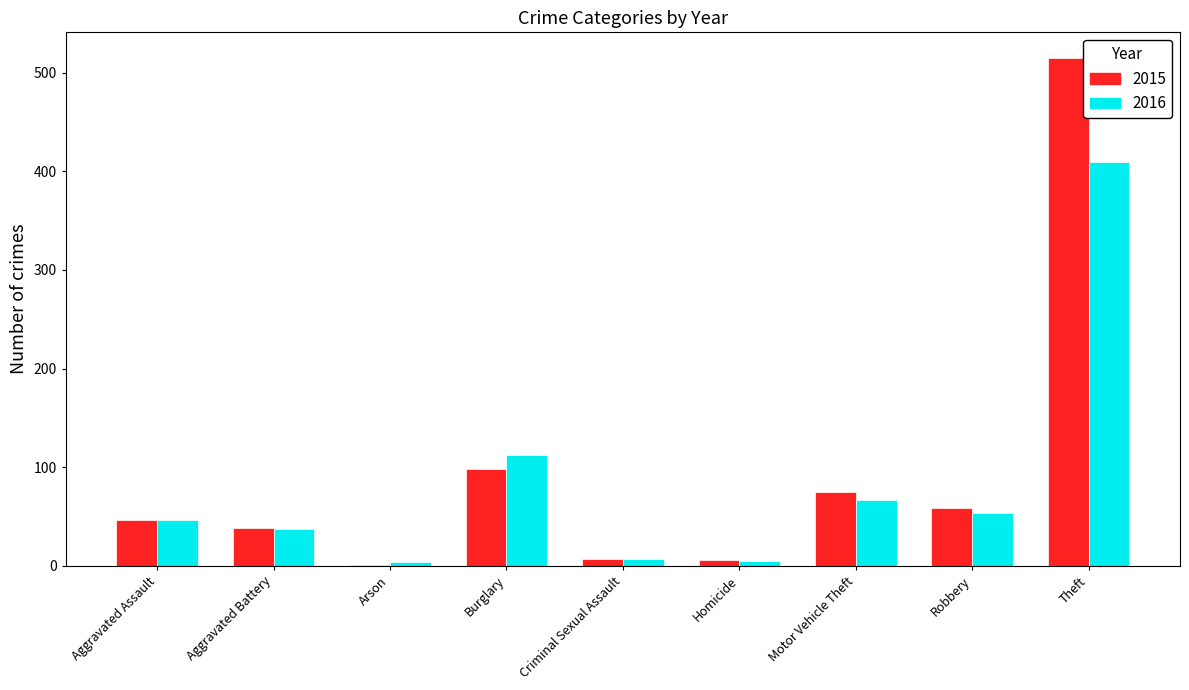

Which series changed the most between Aggravated Battery and Theft?

2015